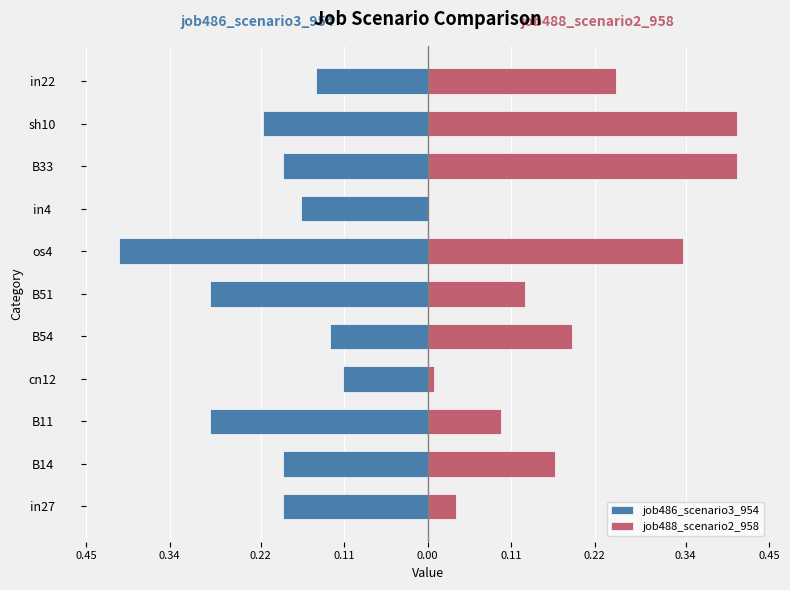

What is the total value across all series at B11?

-0.2